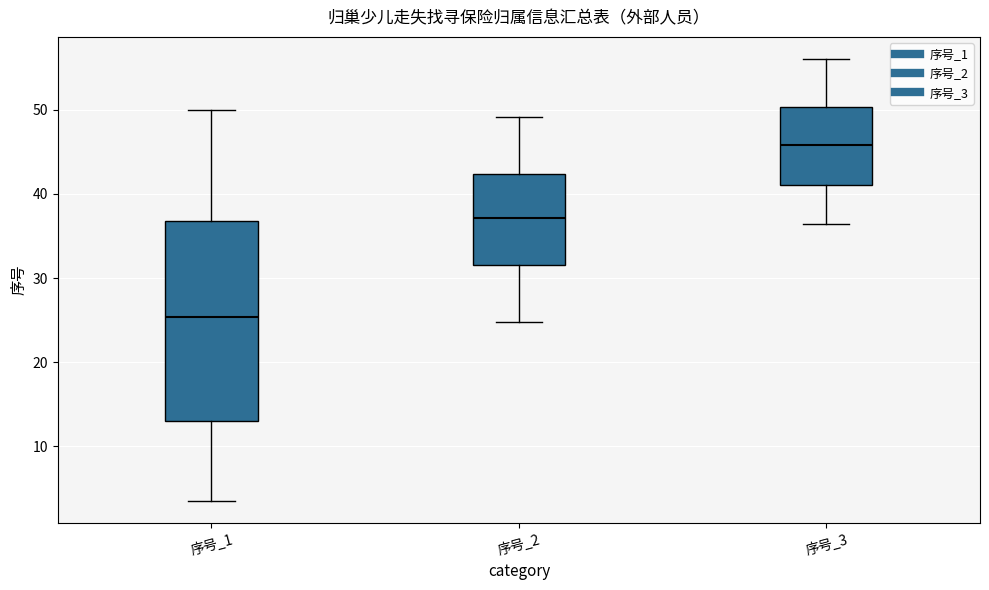

Which box has the lowest median line?

序号_1